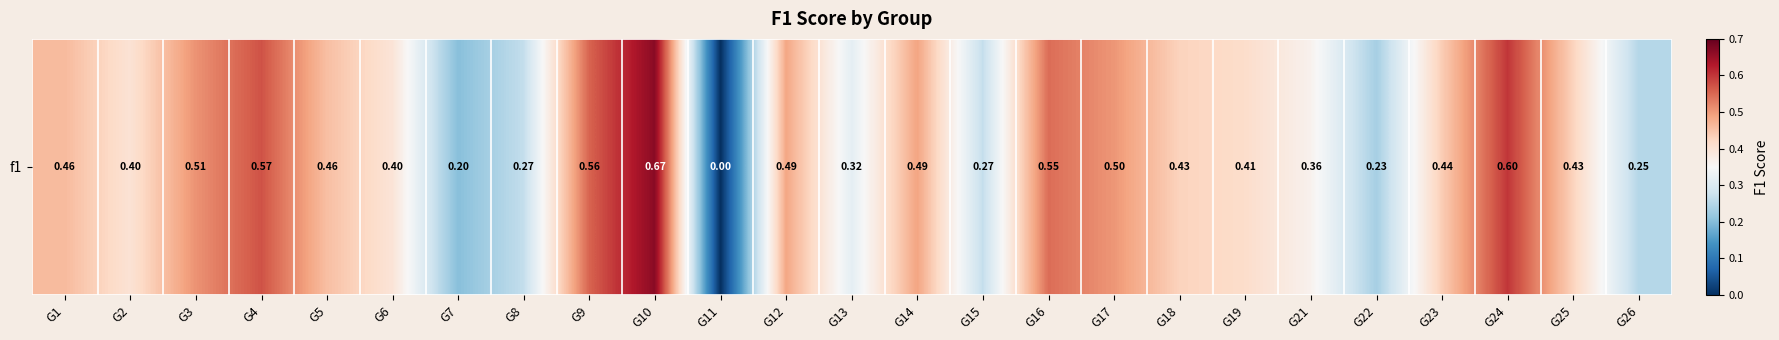

Which category has the highest value across all series?

G10